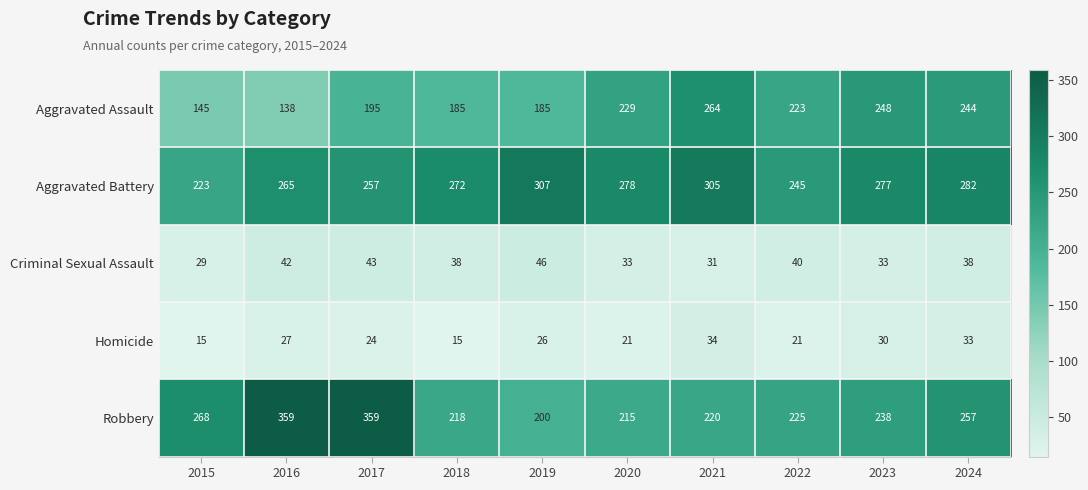

What is the difference between the second highest and minimum values in the Aggravated Assault series?

110